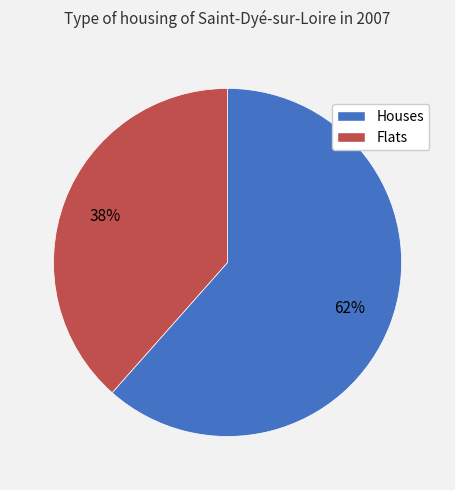

Is there a majority slice in this chart?

Yes